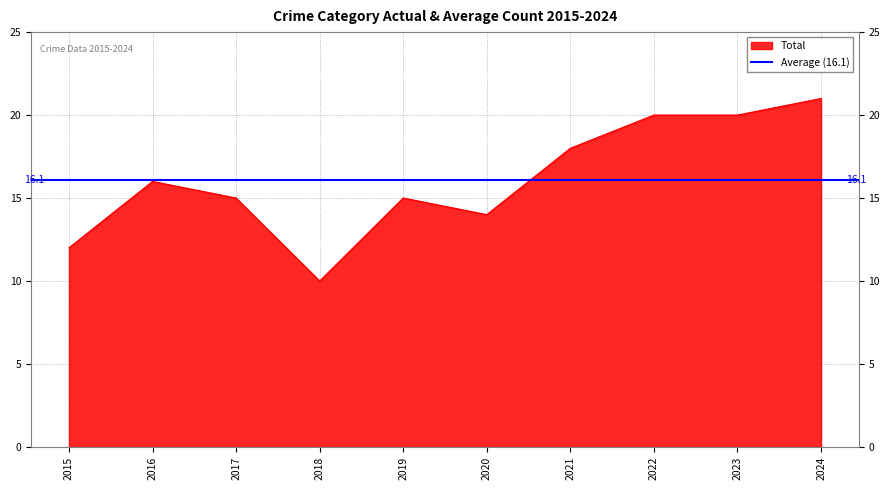

True or false: Total has a value of 12 at 2023.

False